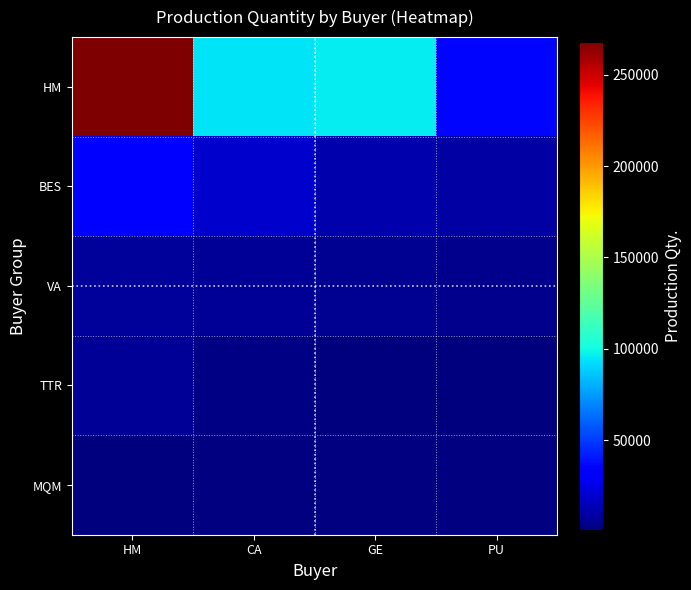

The value of BES at PU is 9610.0. True or false?

True